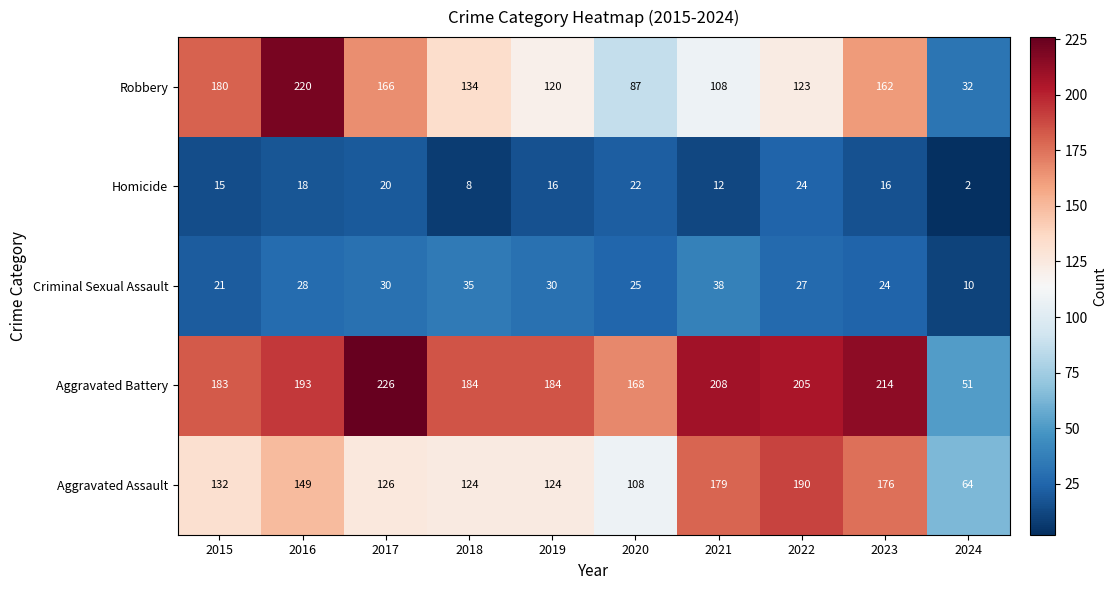

What is the greatest value displayed?

226